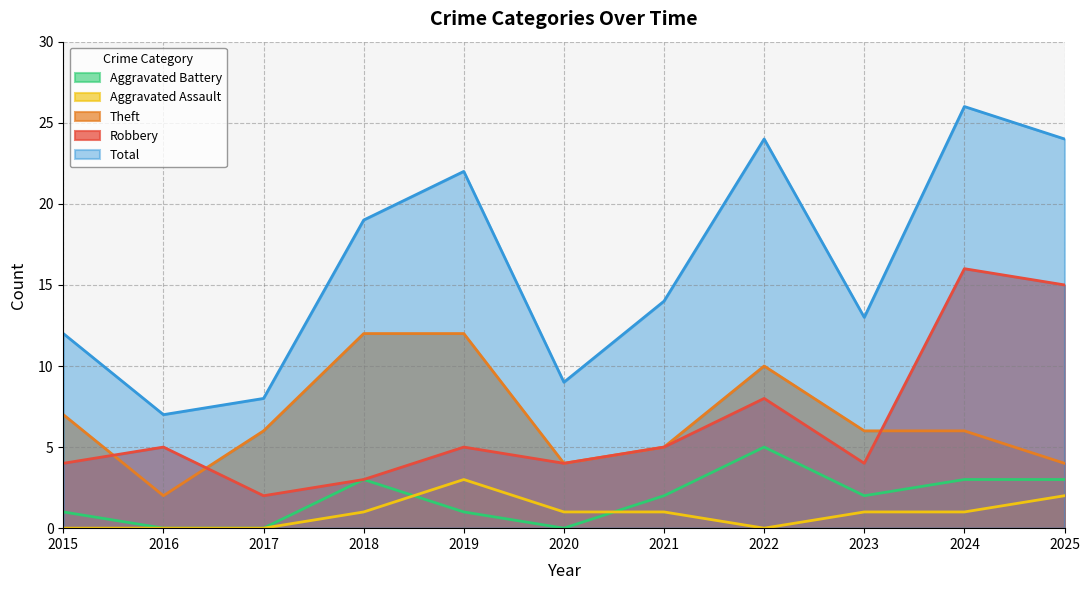

How many values in Aggravated Battery are above zero?

8